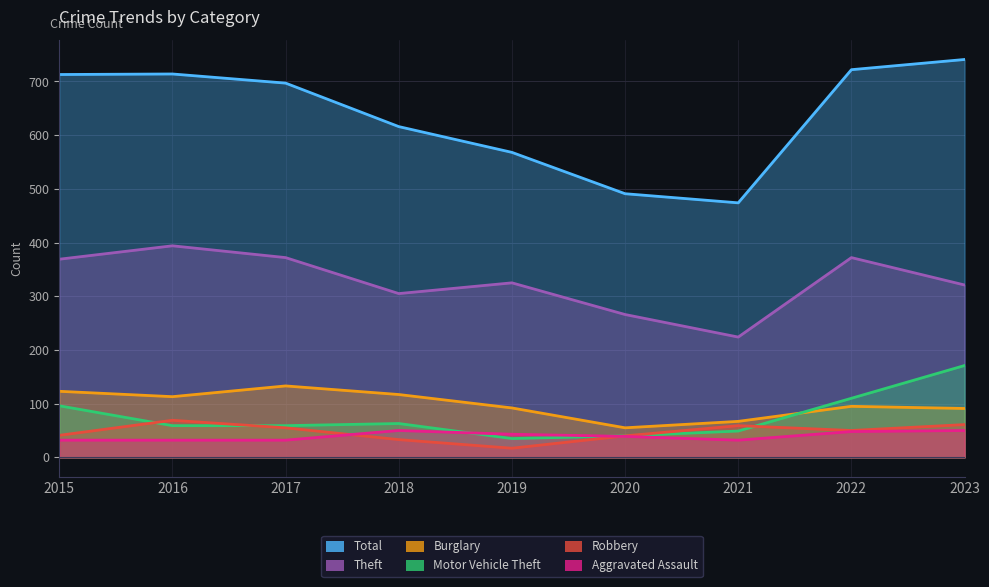

True or false: Burglary has more than 0 points higher than both neighbors.

True